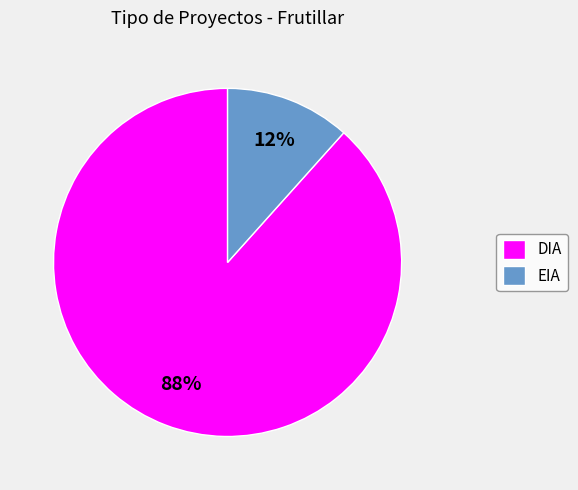

Is the sum of DIA and EIA greater than half?

Yes